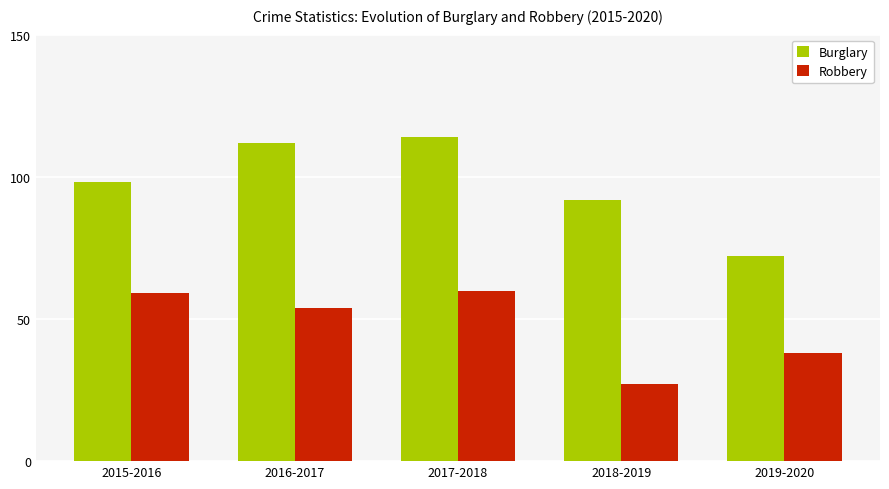

Count the number of categories in the chart.

5